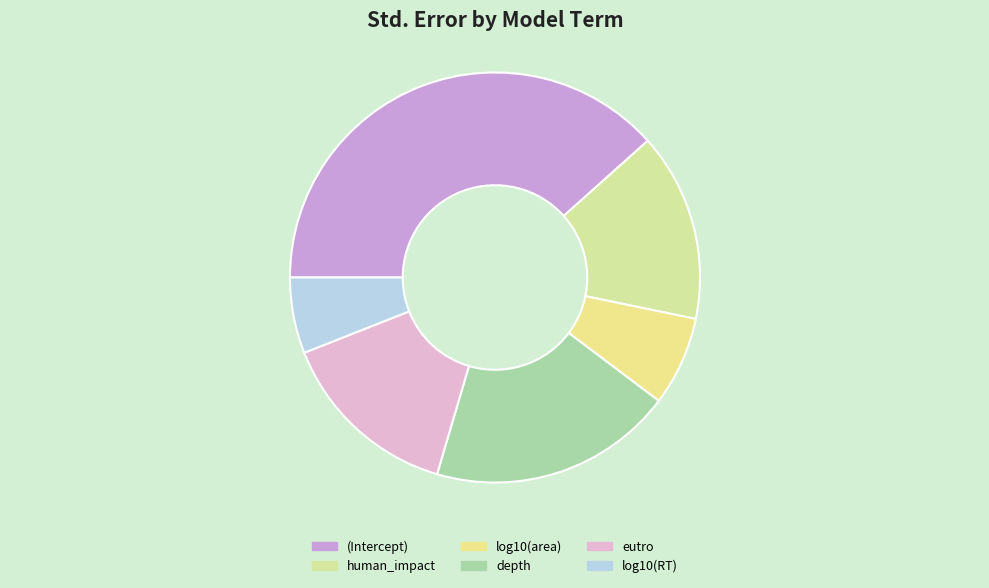

Which slice is the largest?

(Intercept)